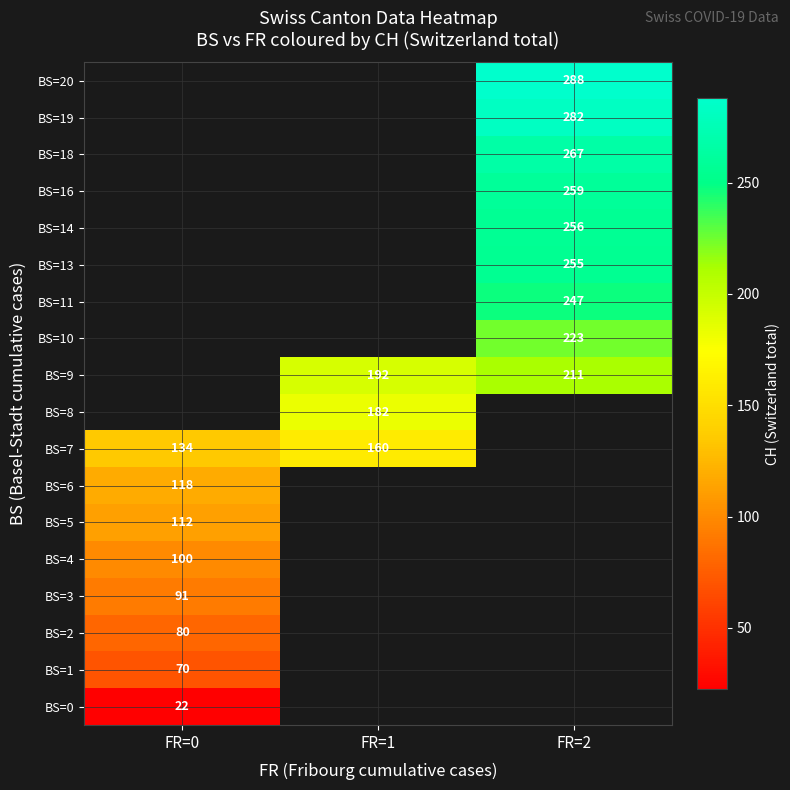

The value of BS=6 at FR=0 is 39.5. True or false?

False